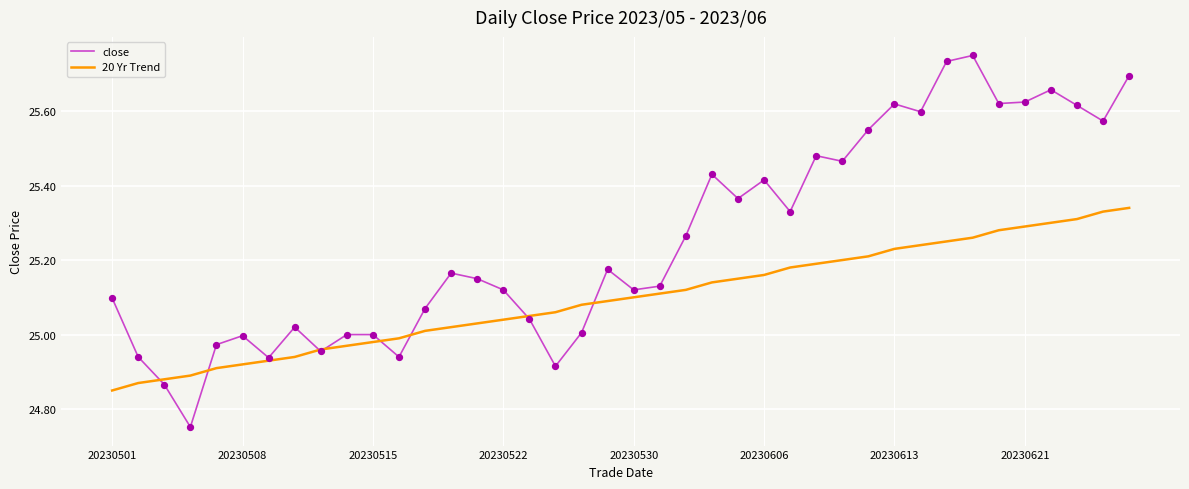

What are all the series names shown in the legend?

close, 20 Yr Trend